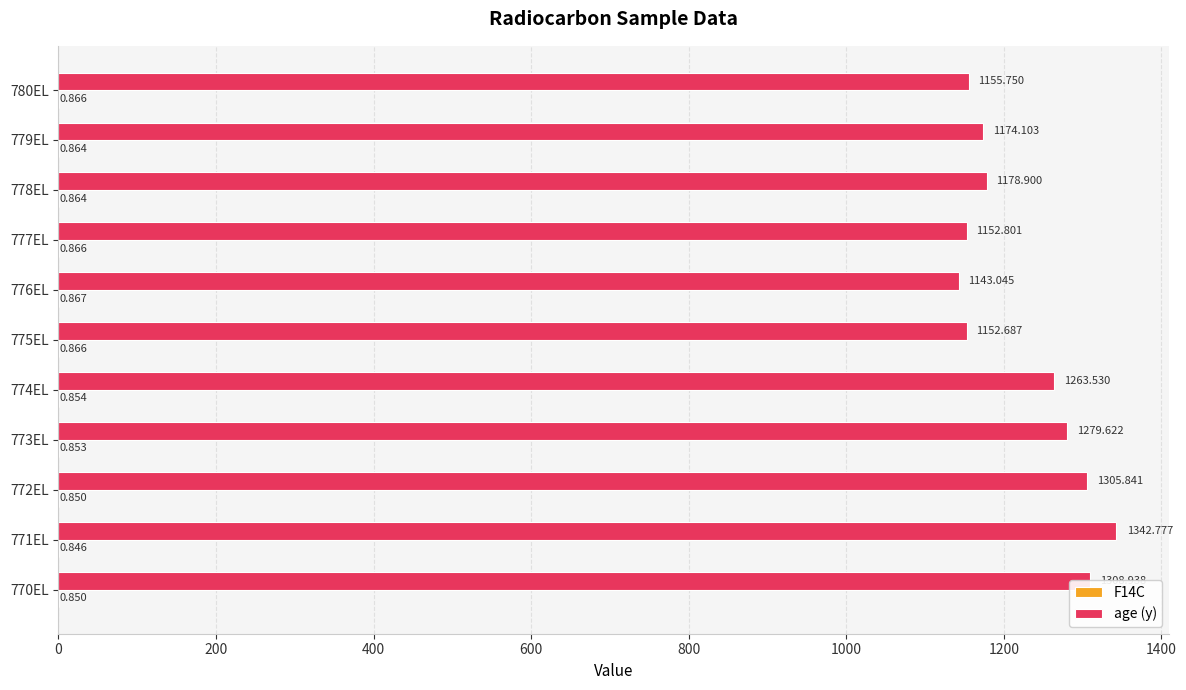

Which series has the largest total across all categories?

age (y)